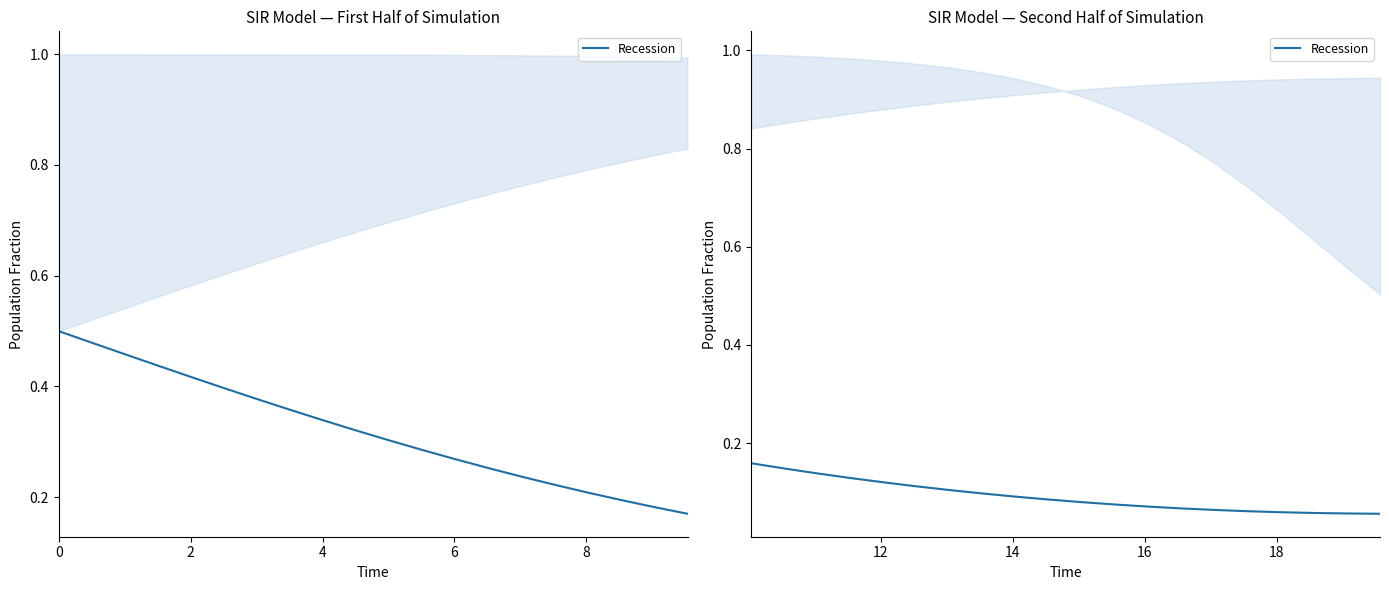

What is the average value?

0.1